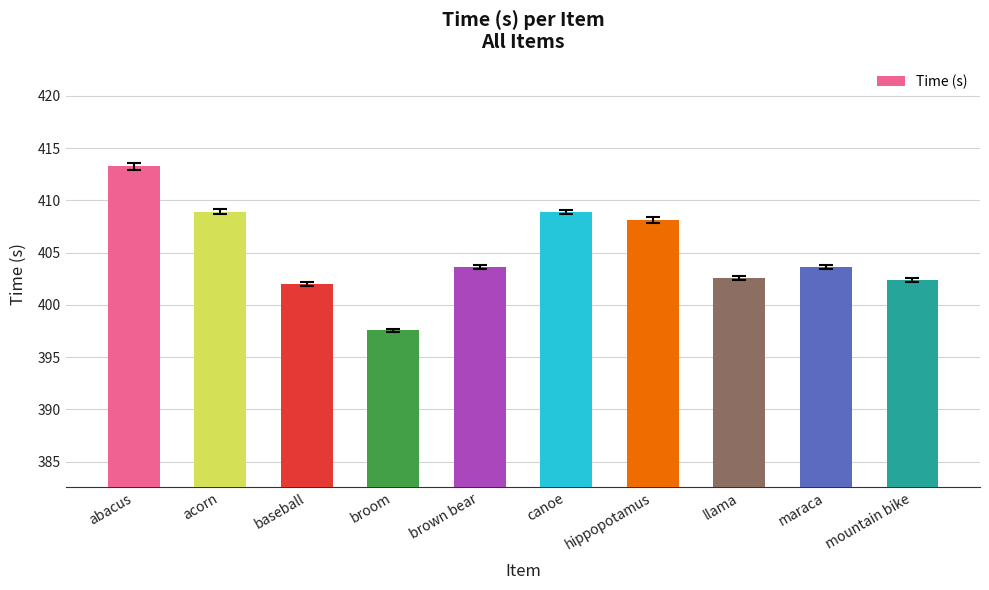

How many data points are less than 403?

4